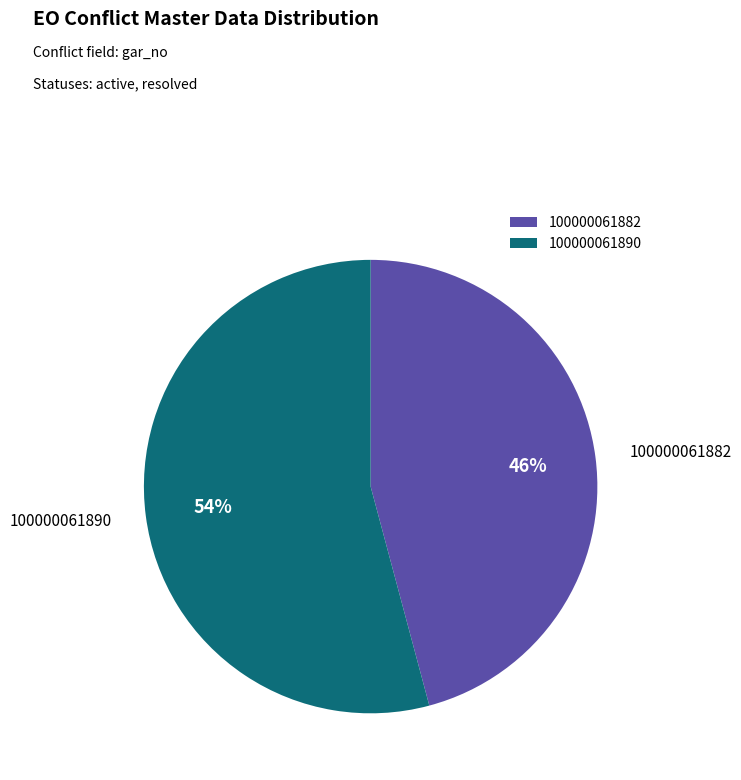

To the nearest percent, what percentage of the pie is 100000061890?

54%